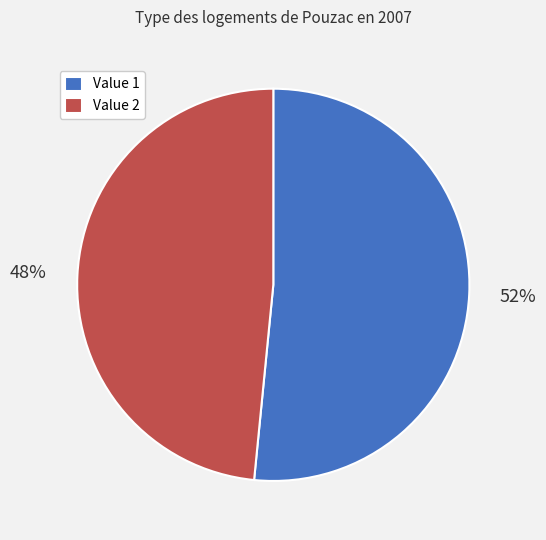

How many slices are in this pie chart?

2